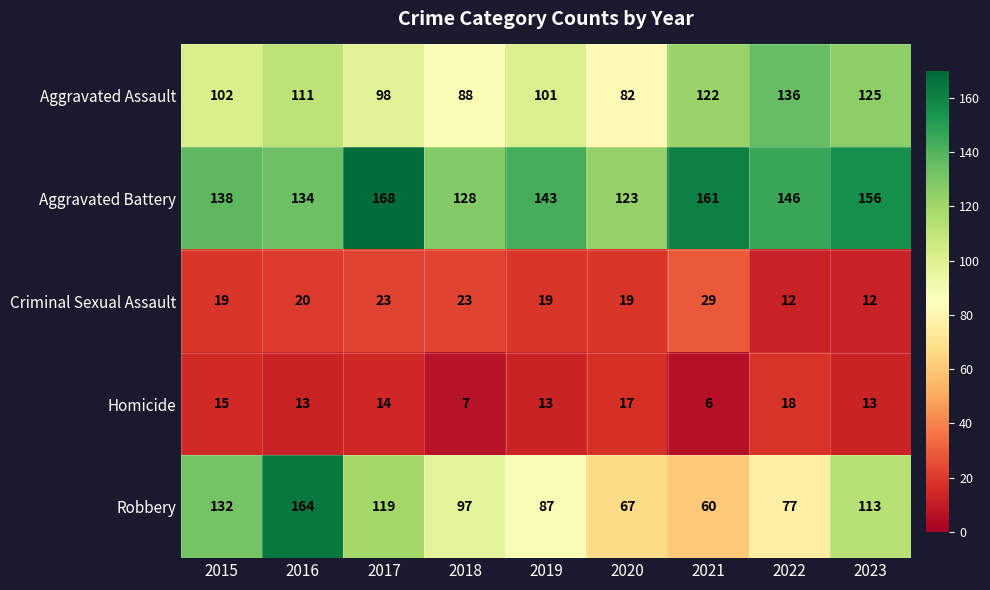

List the labels in order of Aggravated Battery value, largest first.

2017, 2021, 2023, 2022, 2019, 2015, 2016, 2018, 2020